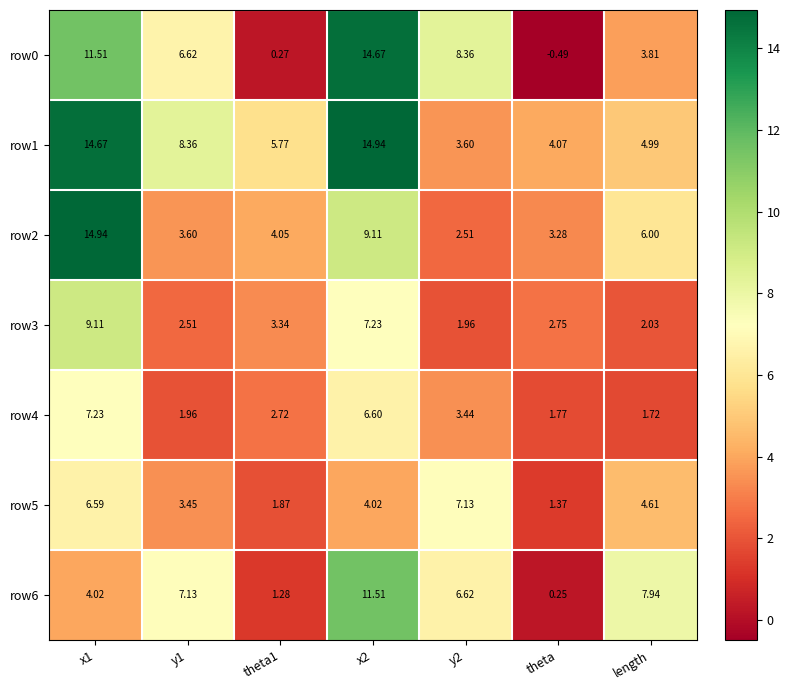

At which category does the chart reach its minimum across all series?

theta